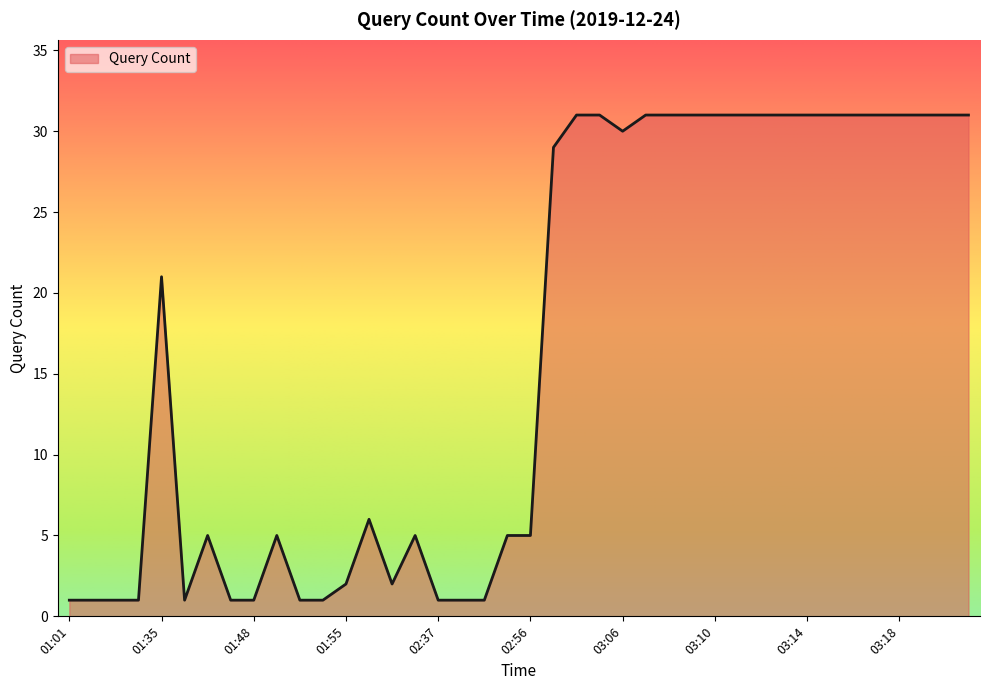

Does the chart display data point markers on the line(s)?

No